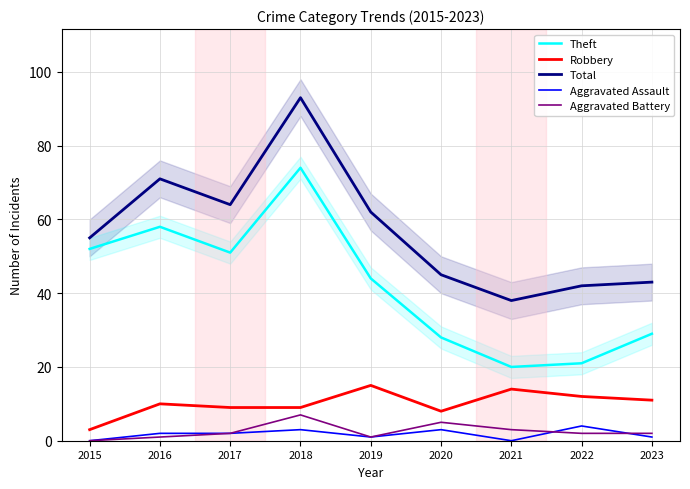

What is the average value of the Theft series?

42